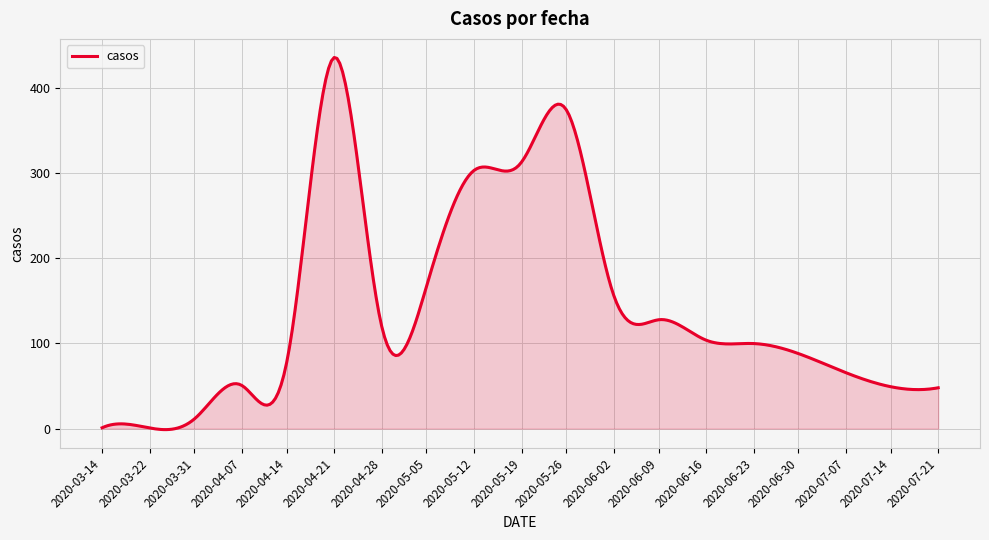

What is the greatest value displayed?

435.9